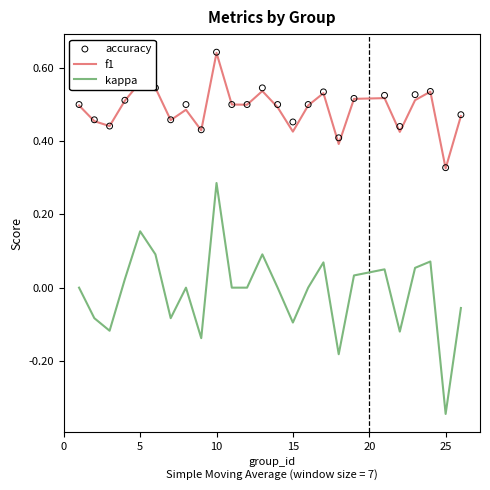

What are all the series names shown in the legend?

f1, kappa, accuracy